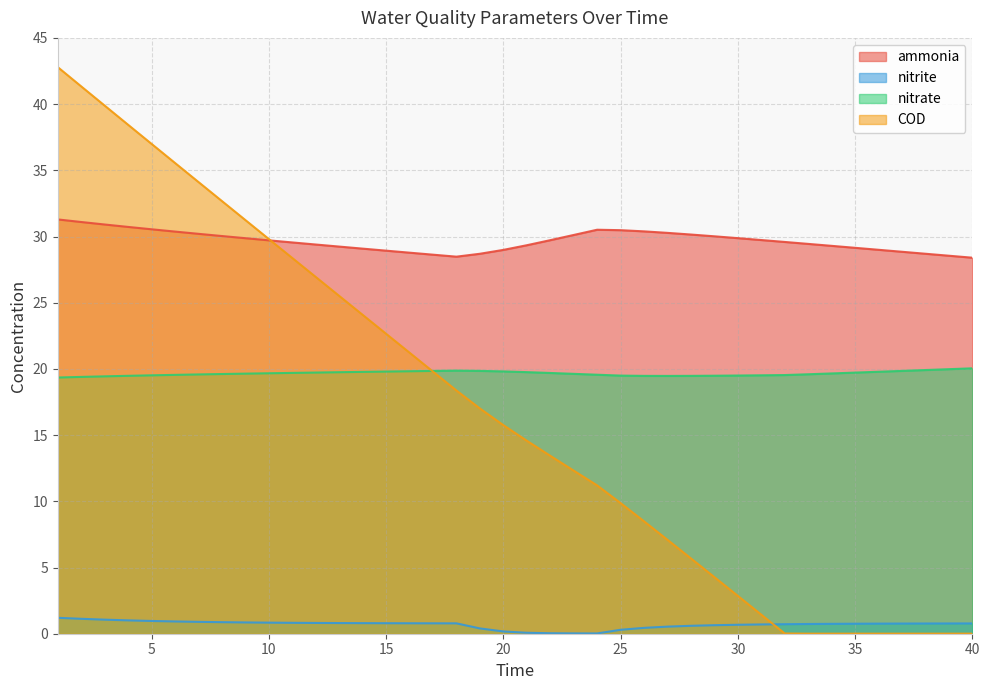

Where is the first local minimum for ammonia?

18